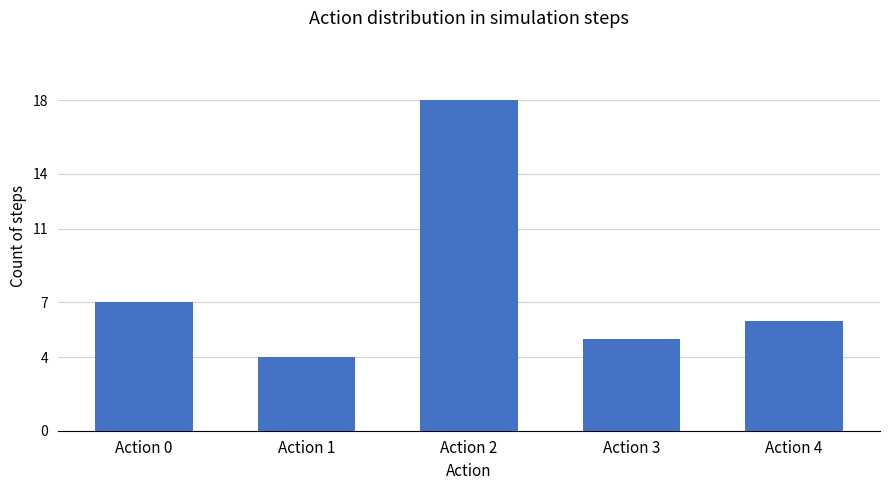

Which category has the lowest value across all series?

Action 1